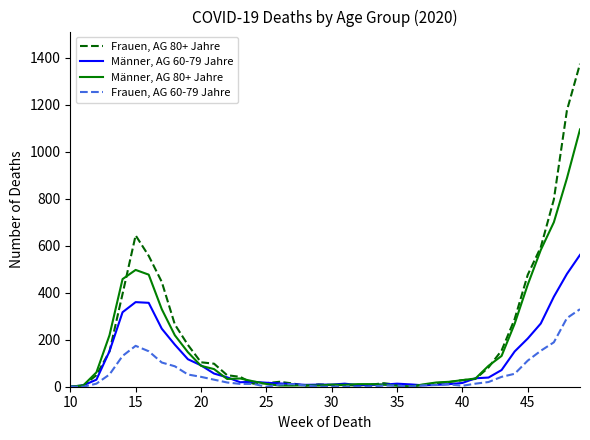

Which series has the widest spread of values?

Frauen, AG 80+ Jahre